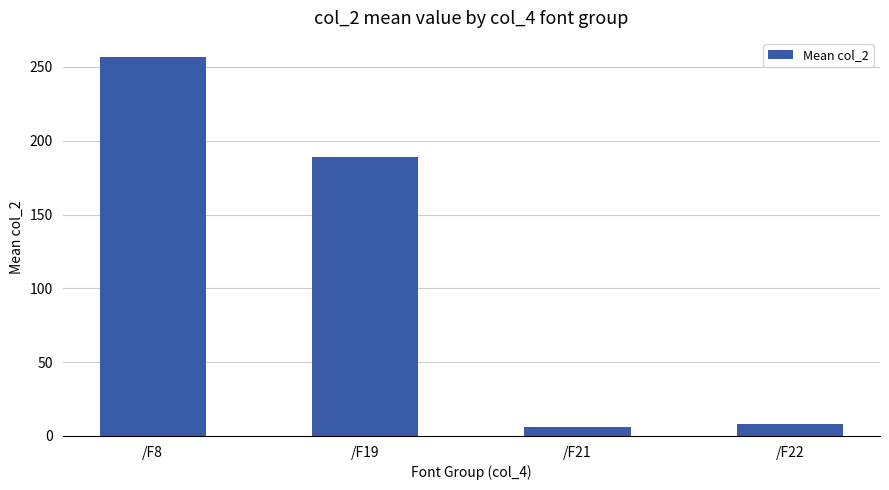

How many bars are there in total?

4